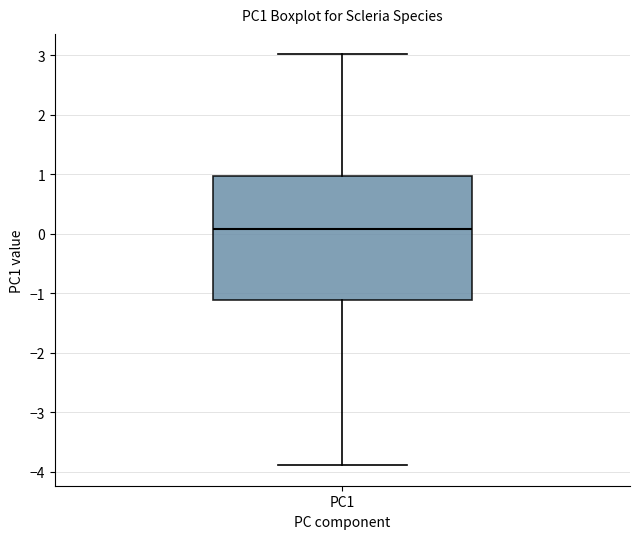

Read this box plot against the y-axis: the position of the median line, the range covered by the box, and the ends of both whiskers. The values are not printed on the chart, so give them approximately, as read against the axis.

median 0.1, box -1.1 to 1.0, whiskers -3.9 to 3.0